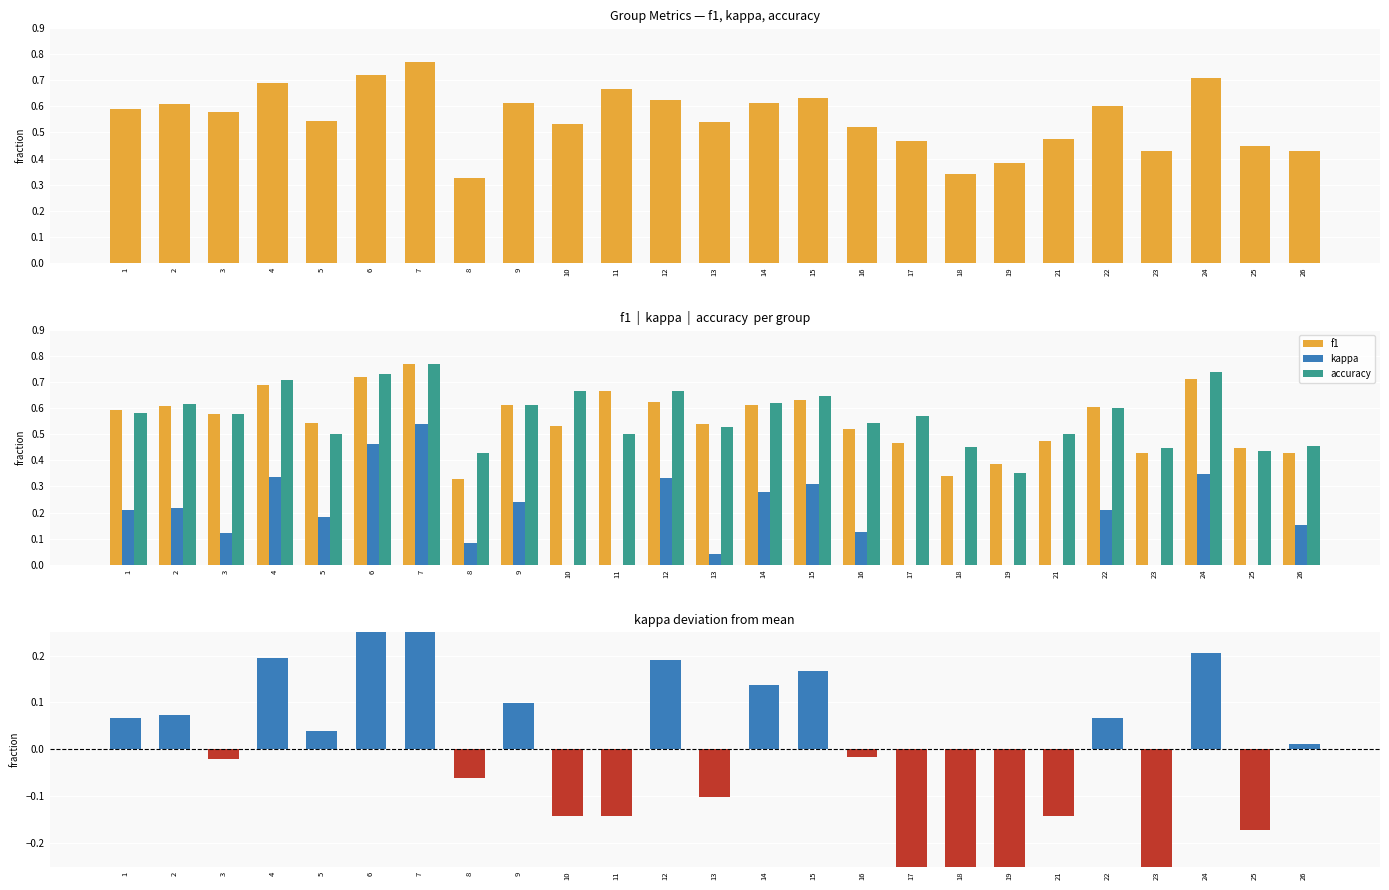

What is the value of the f1 bar at the 3rd from the left?

0.6